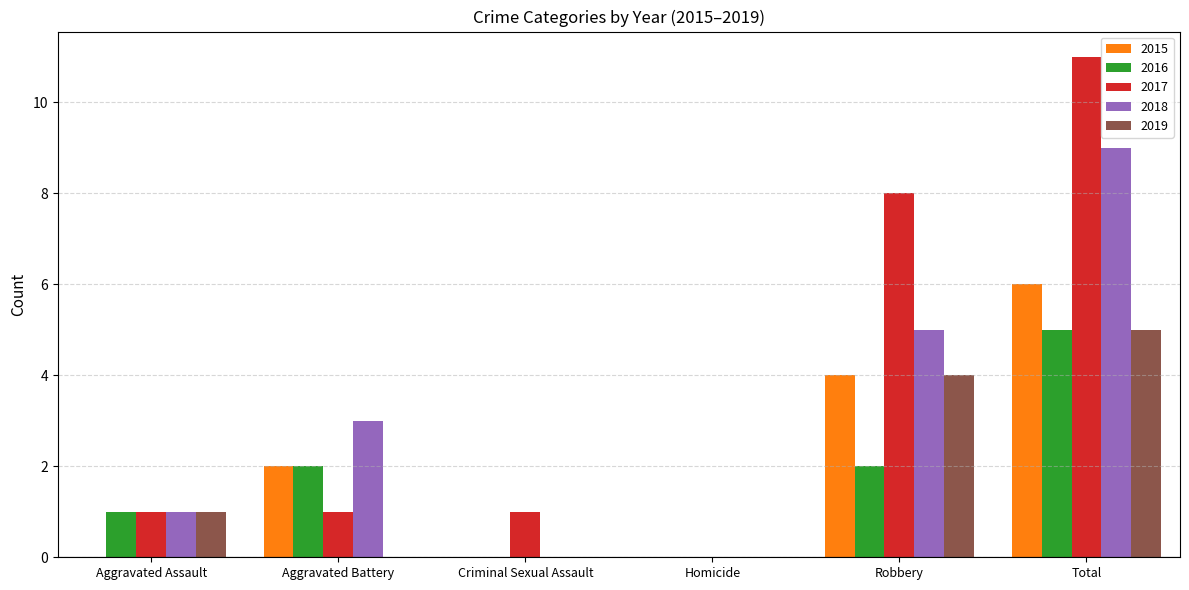

What is the spread (max minus min) of values at Aggravated Assault?

1